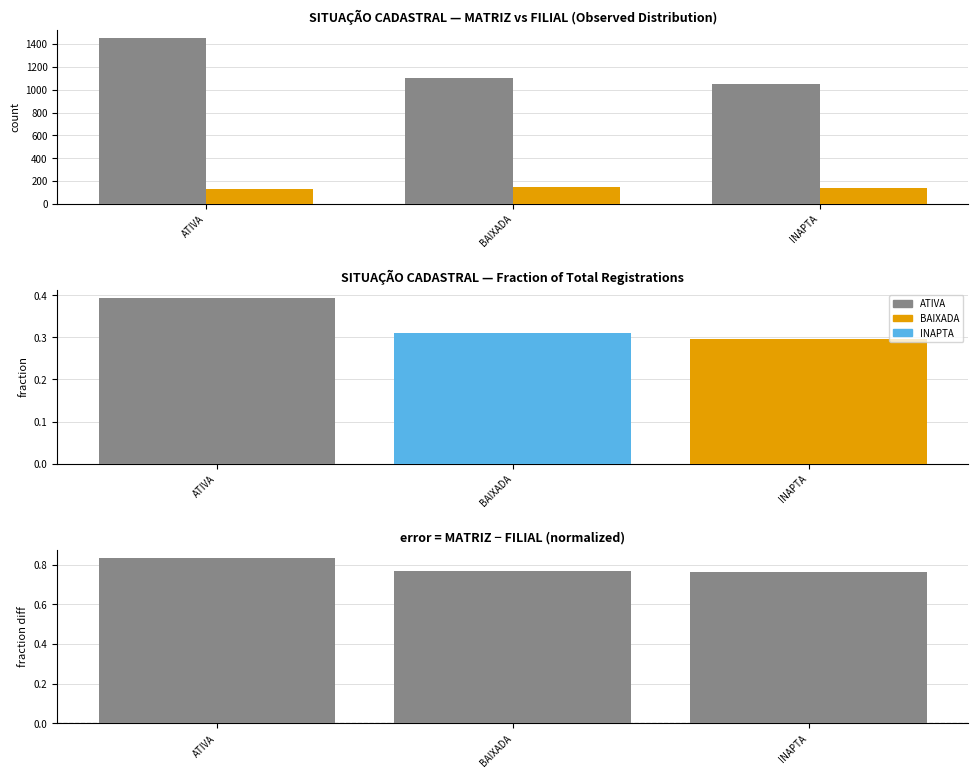

At which category is the sum across all series the highest?

ATIVA